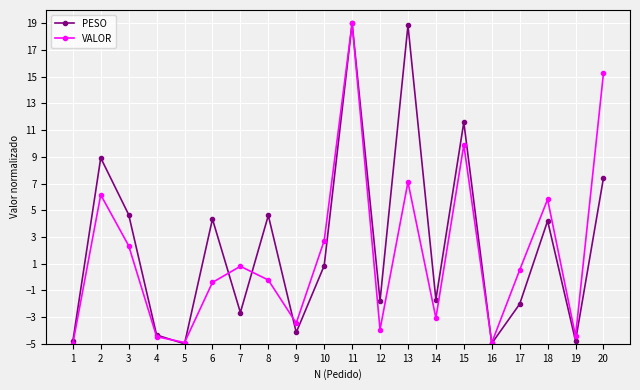

How many interior local peaks does the VALOR series have?

6